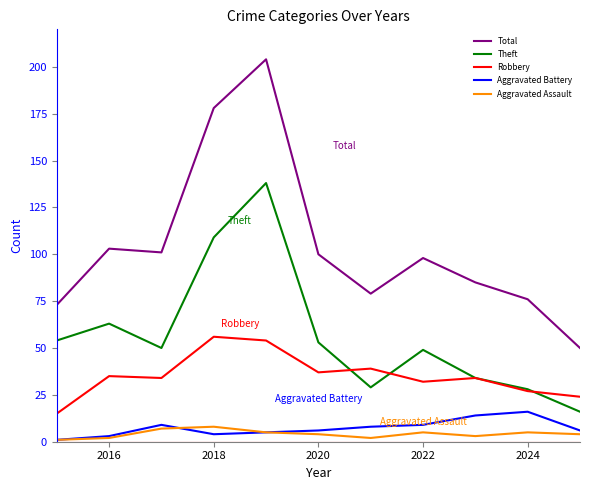

True or false: Total and Aggravated Assault intersect in this chart.

False